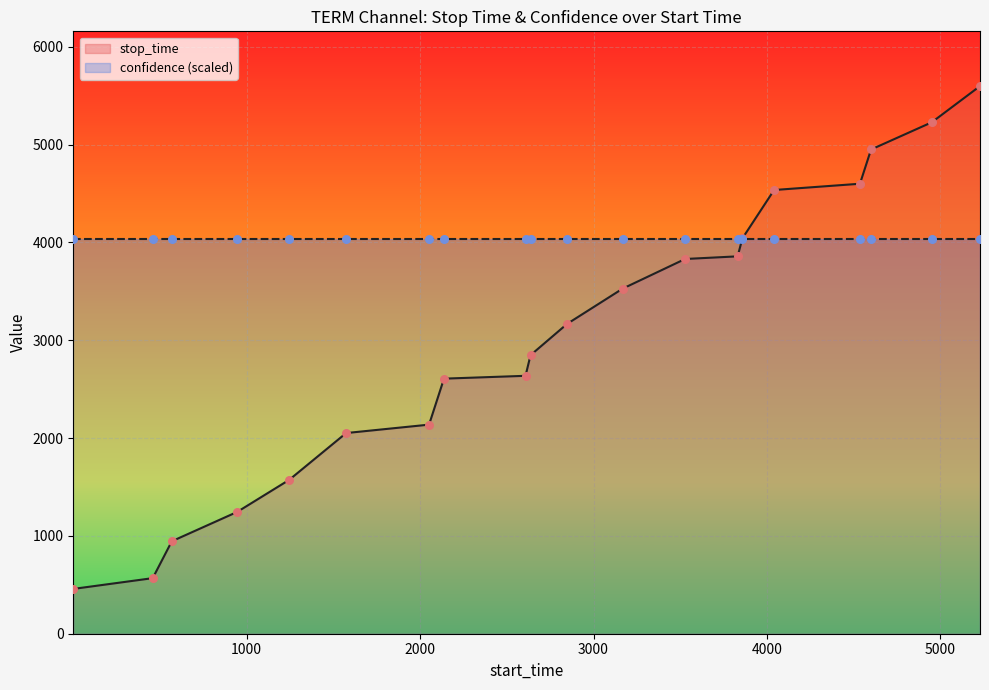

What is the change in value from 2052 to 4536?

+2462